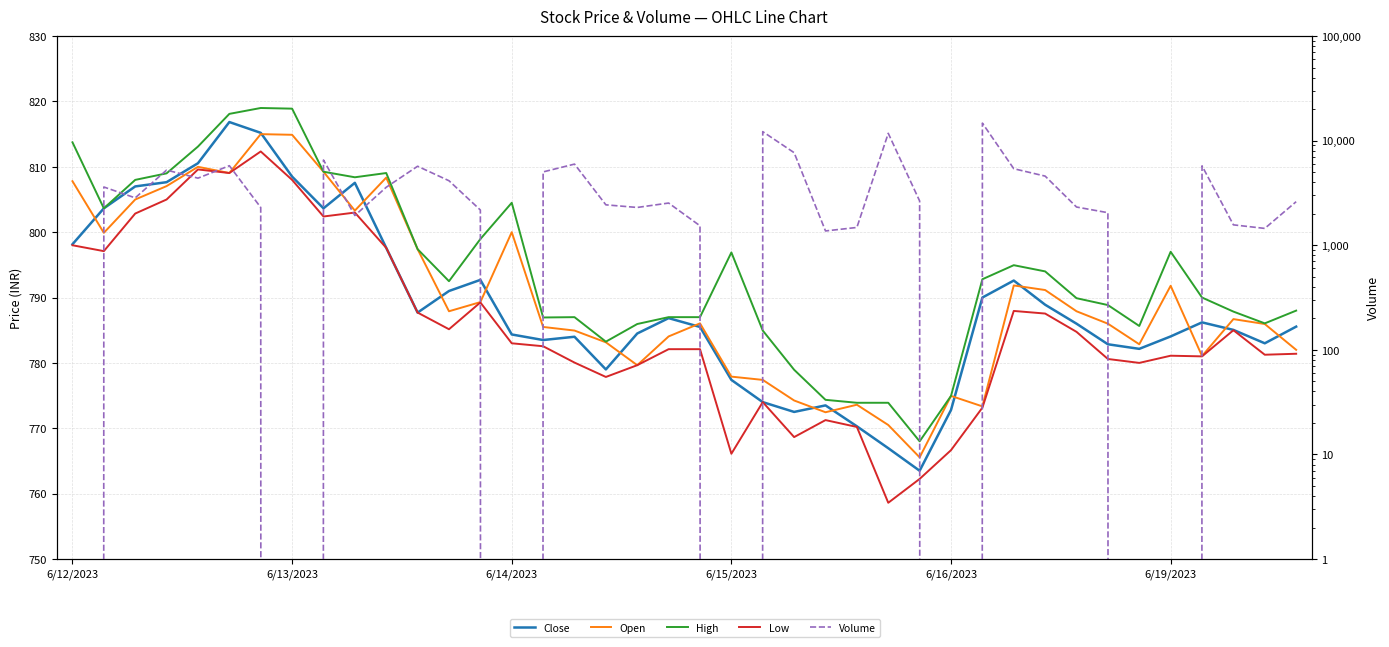

Which category has the lowest value in the Low series?

26